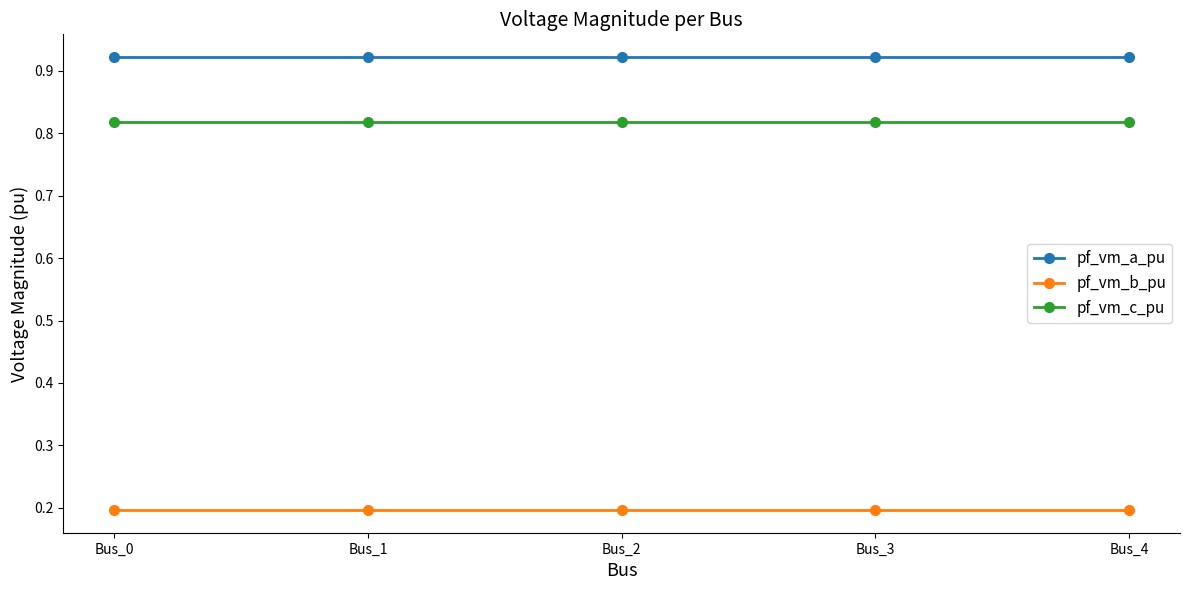

At Bus_2, list the series in order from smallest to largest.

pf_vm_b_pu, pf_vm_c_pu, pf_vm_a_pu